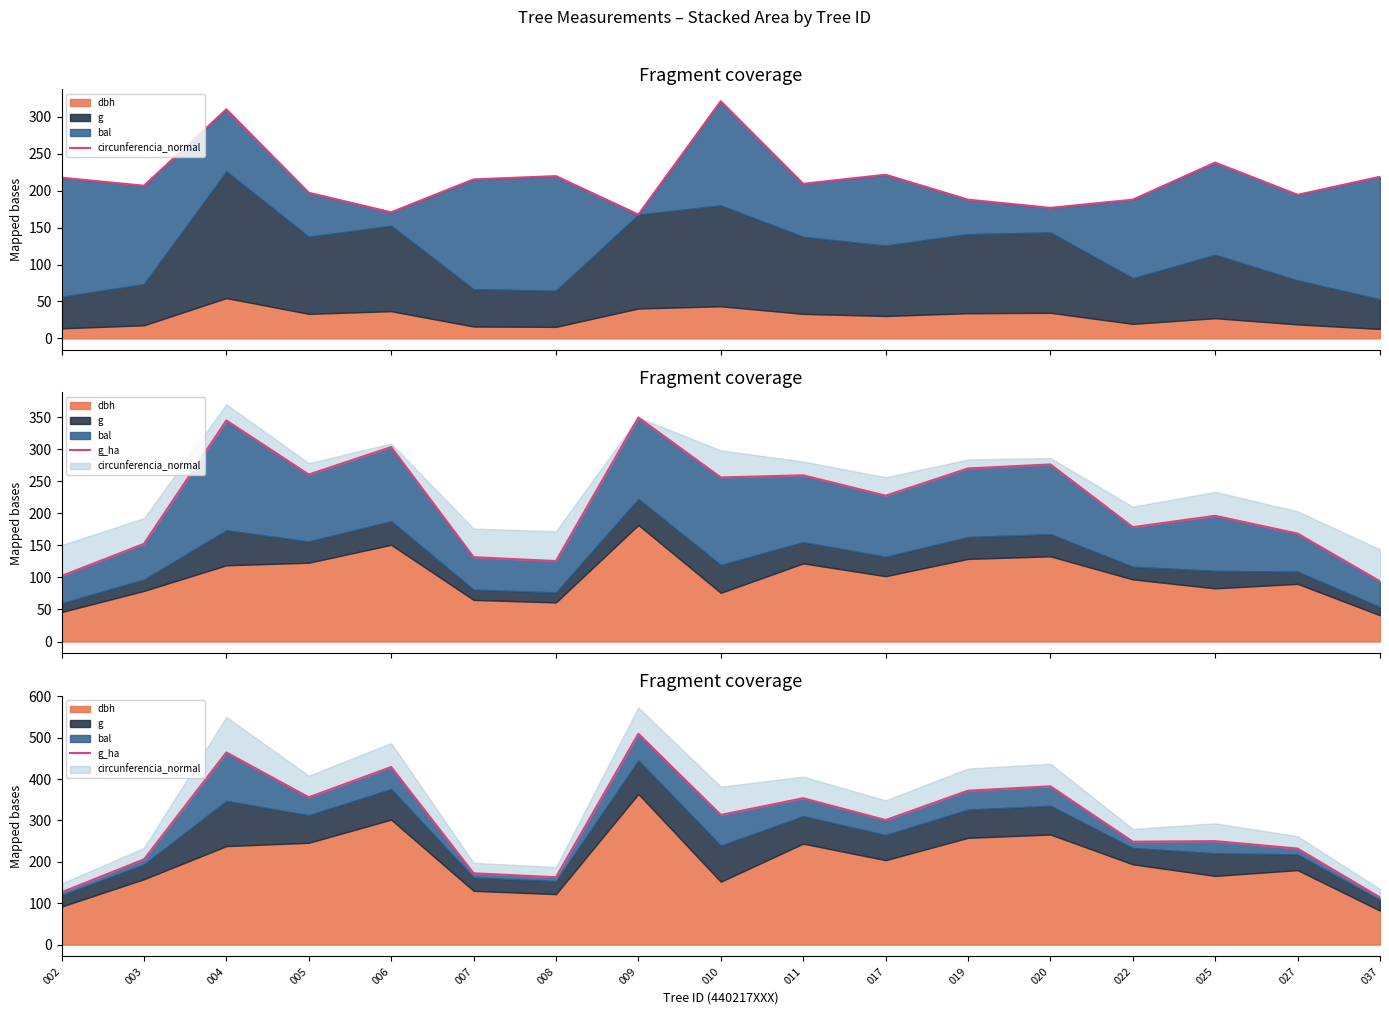

True or false: g_ha has more than 1 interior local peaks.

True